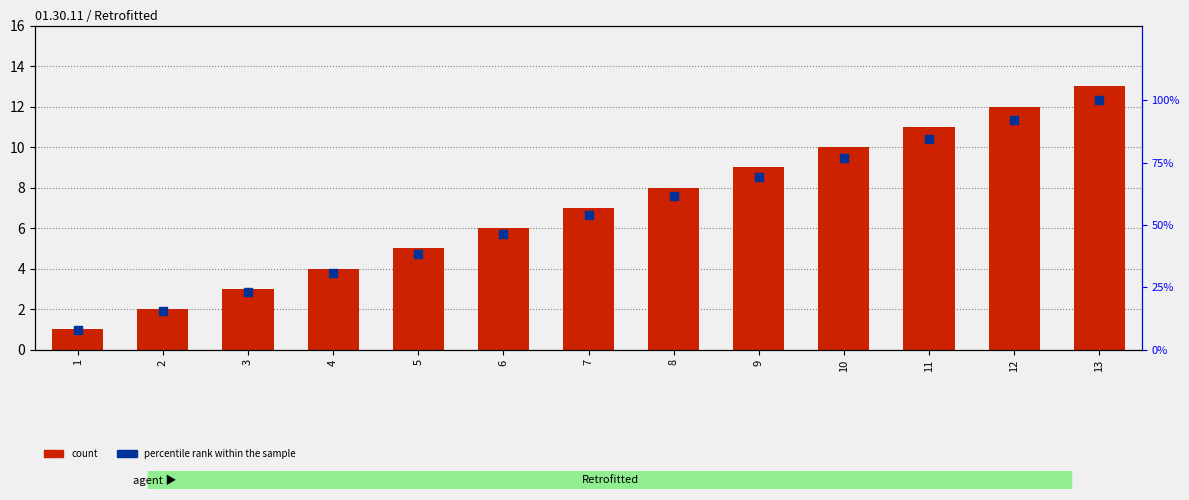

Which series has the largest total across all categories?

percentile rank within the sample